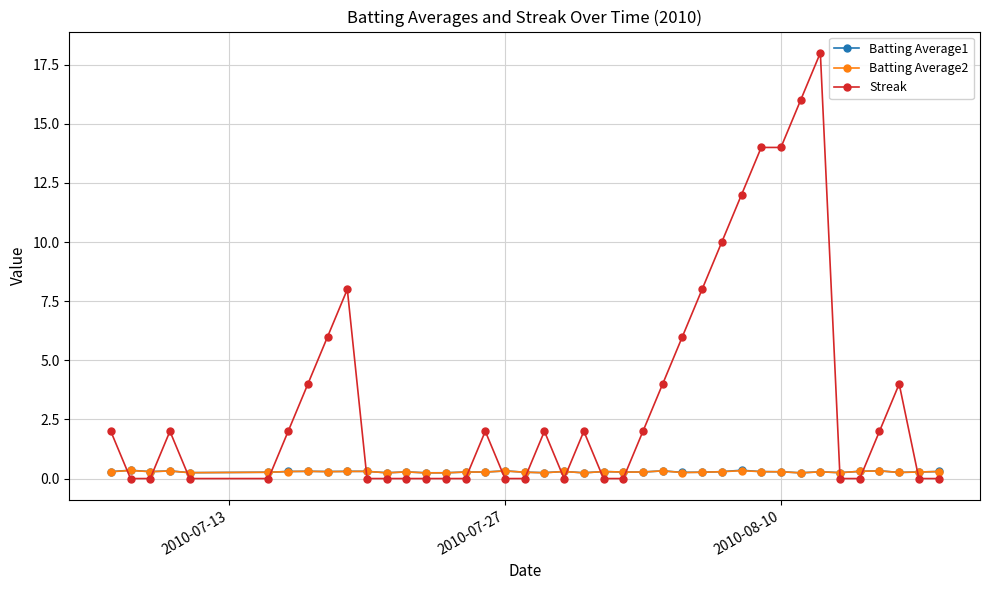

Which series has the widest spread of values?

Streak